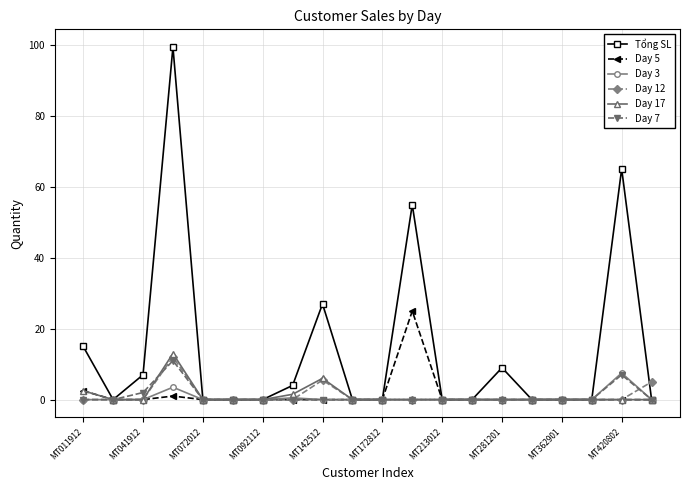

Reading left to right, extract all data points from this chart.

Tổng SL: 15.0	0.0	7.0	99.5	0.0	0.0	0.0	4.0	27.0	0.0	0.0	55.0	0.0	0.0	9.0	0.0	0.0	0.0	65.1	0.0
Day 5: 2.5	0.0	0.0	1.0	0.0	0.0	0.0	0.0	0.0	0.0	0.0	25.0	0.0	0.0	0.0	0.0	0.0	0.0	0.0	0.0
Day 3: 0.0	0.0	0.0	3.5	0.0	0.0	0.0	0.5	0.0	0.0	0.0	0.0	0.0	0.0	0.0	0.0	0.0	0.0	7.5	0.0
Day 12: 0.0	0.0	0.0	12.0	0.0	0.0	0.0	0.0	5.5	0.0	0.0	0.0	0.0	0.0	0.0	0.0	0.0	0.0	0.0	5.0
Day 17: 2.5	0.0	0.0	13.0	0.0	0.0	0.0	1.5	6.0	0.0	0.0	0.0	0.0	0.0	0.0	0.0	0.0	0.0	0.0	0.0
Day 7: 0.0	0.0	2.0	11.0	0.0	0.0	0.0	0.0	0.0	0.0	0.0	0.0	0.0	0.0	0.0	0.0	0.0	0.0	7.0	0.0